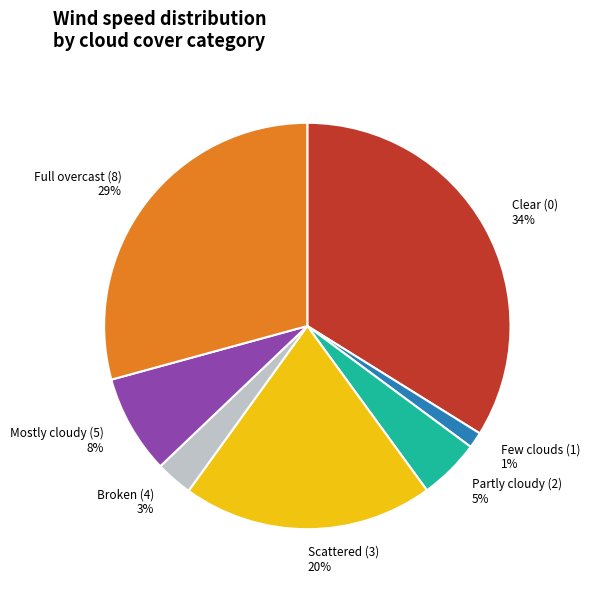

To the nearest percent, what is the average slice percentage?

14%